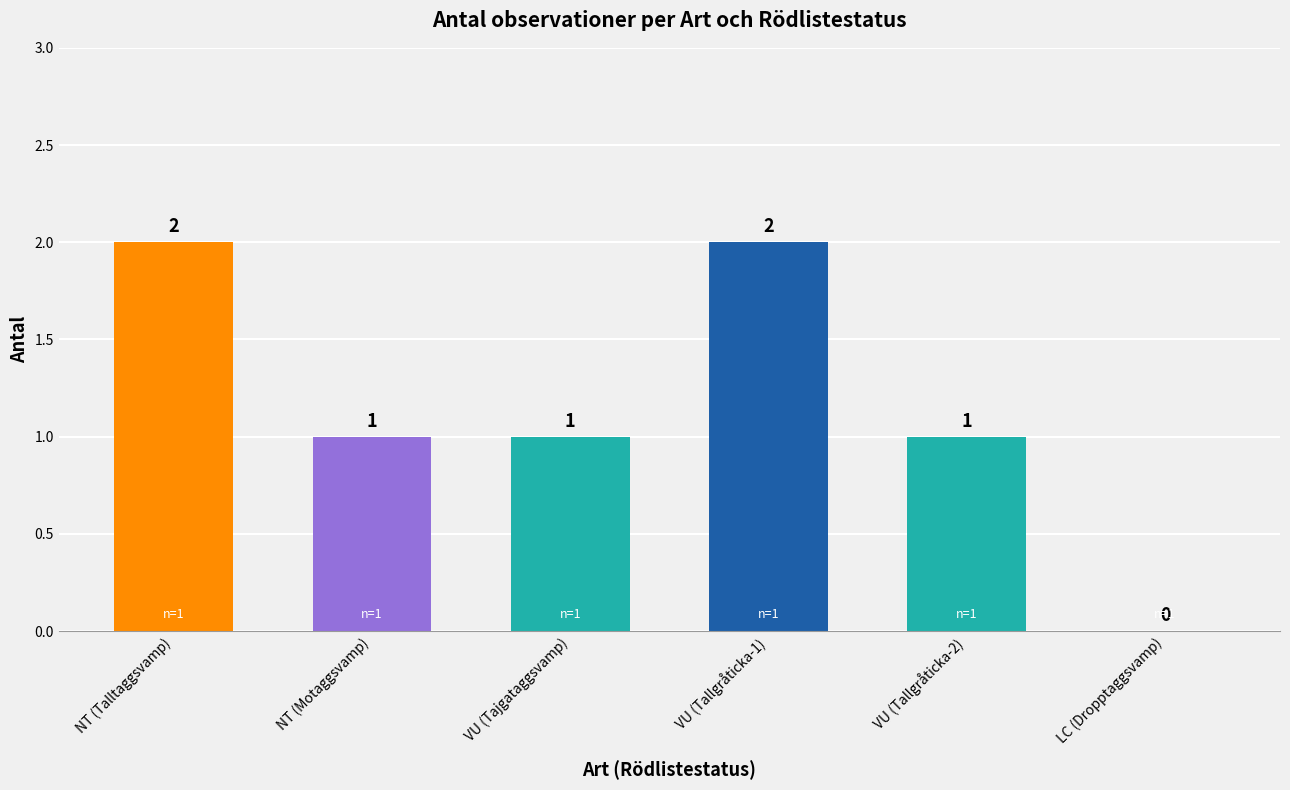

Reading left to right, list all the values displayed in this chart.

2	1	1	2	1	0